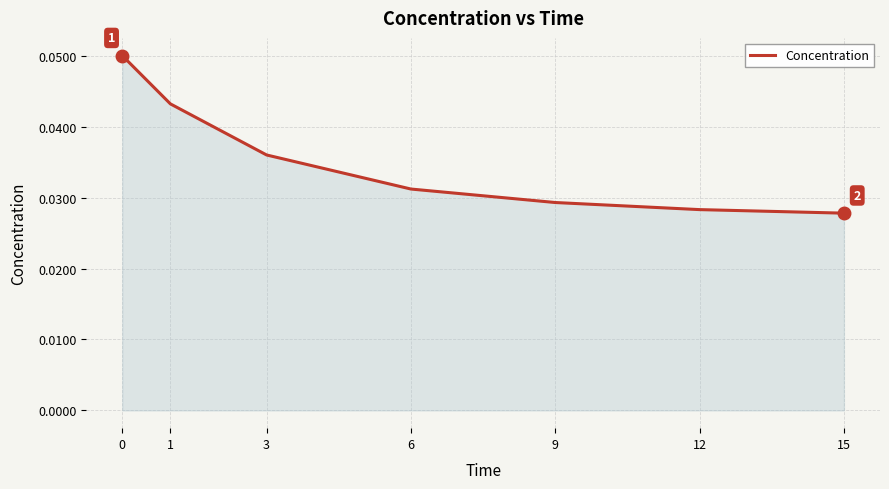

True or false: there are more than 2 points higher than both neighbors.

False